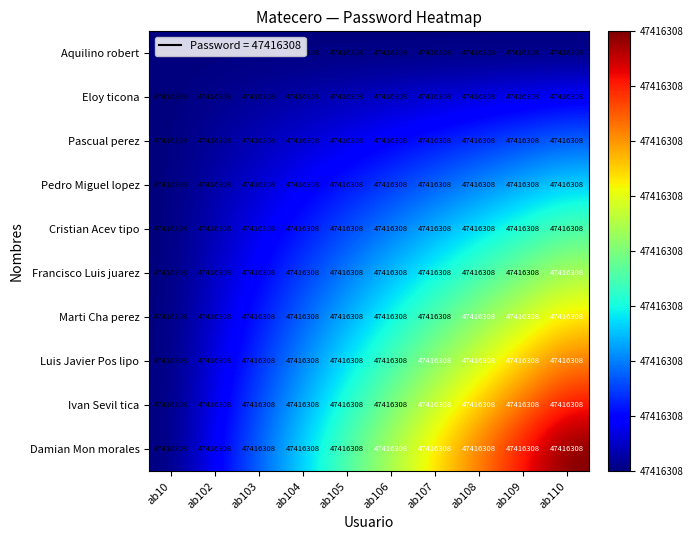

Rank the series by their maximum value, from highest to lowest.

Damian Mon morales, Ivan Sevil tica, Luis Javier Pos lipo, Marti Cha perez, Francisco Luis juarez, Cristian Acev tipo, Pedro Miguel lopez, Pascual perez, Eloy ticona, Aquilino robert